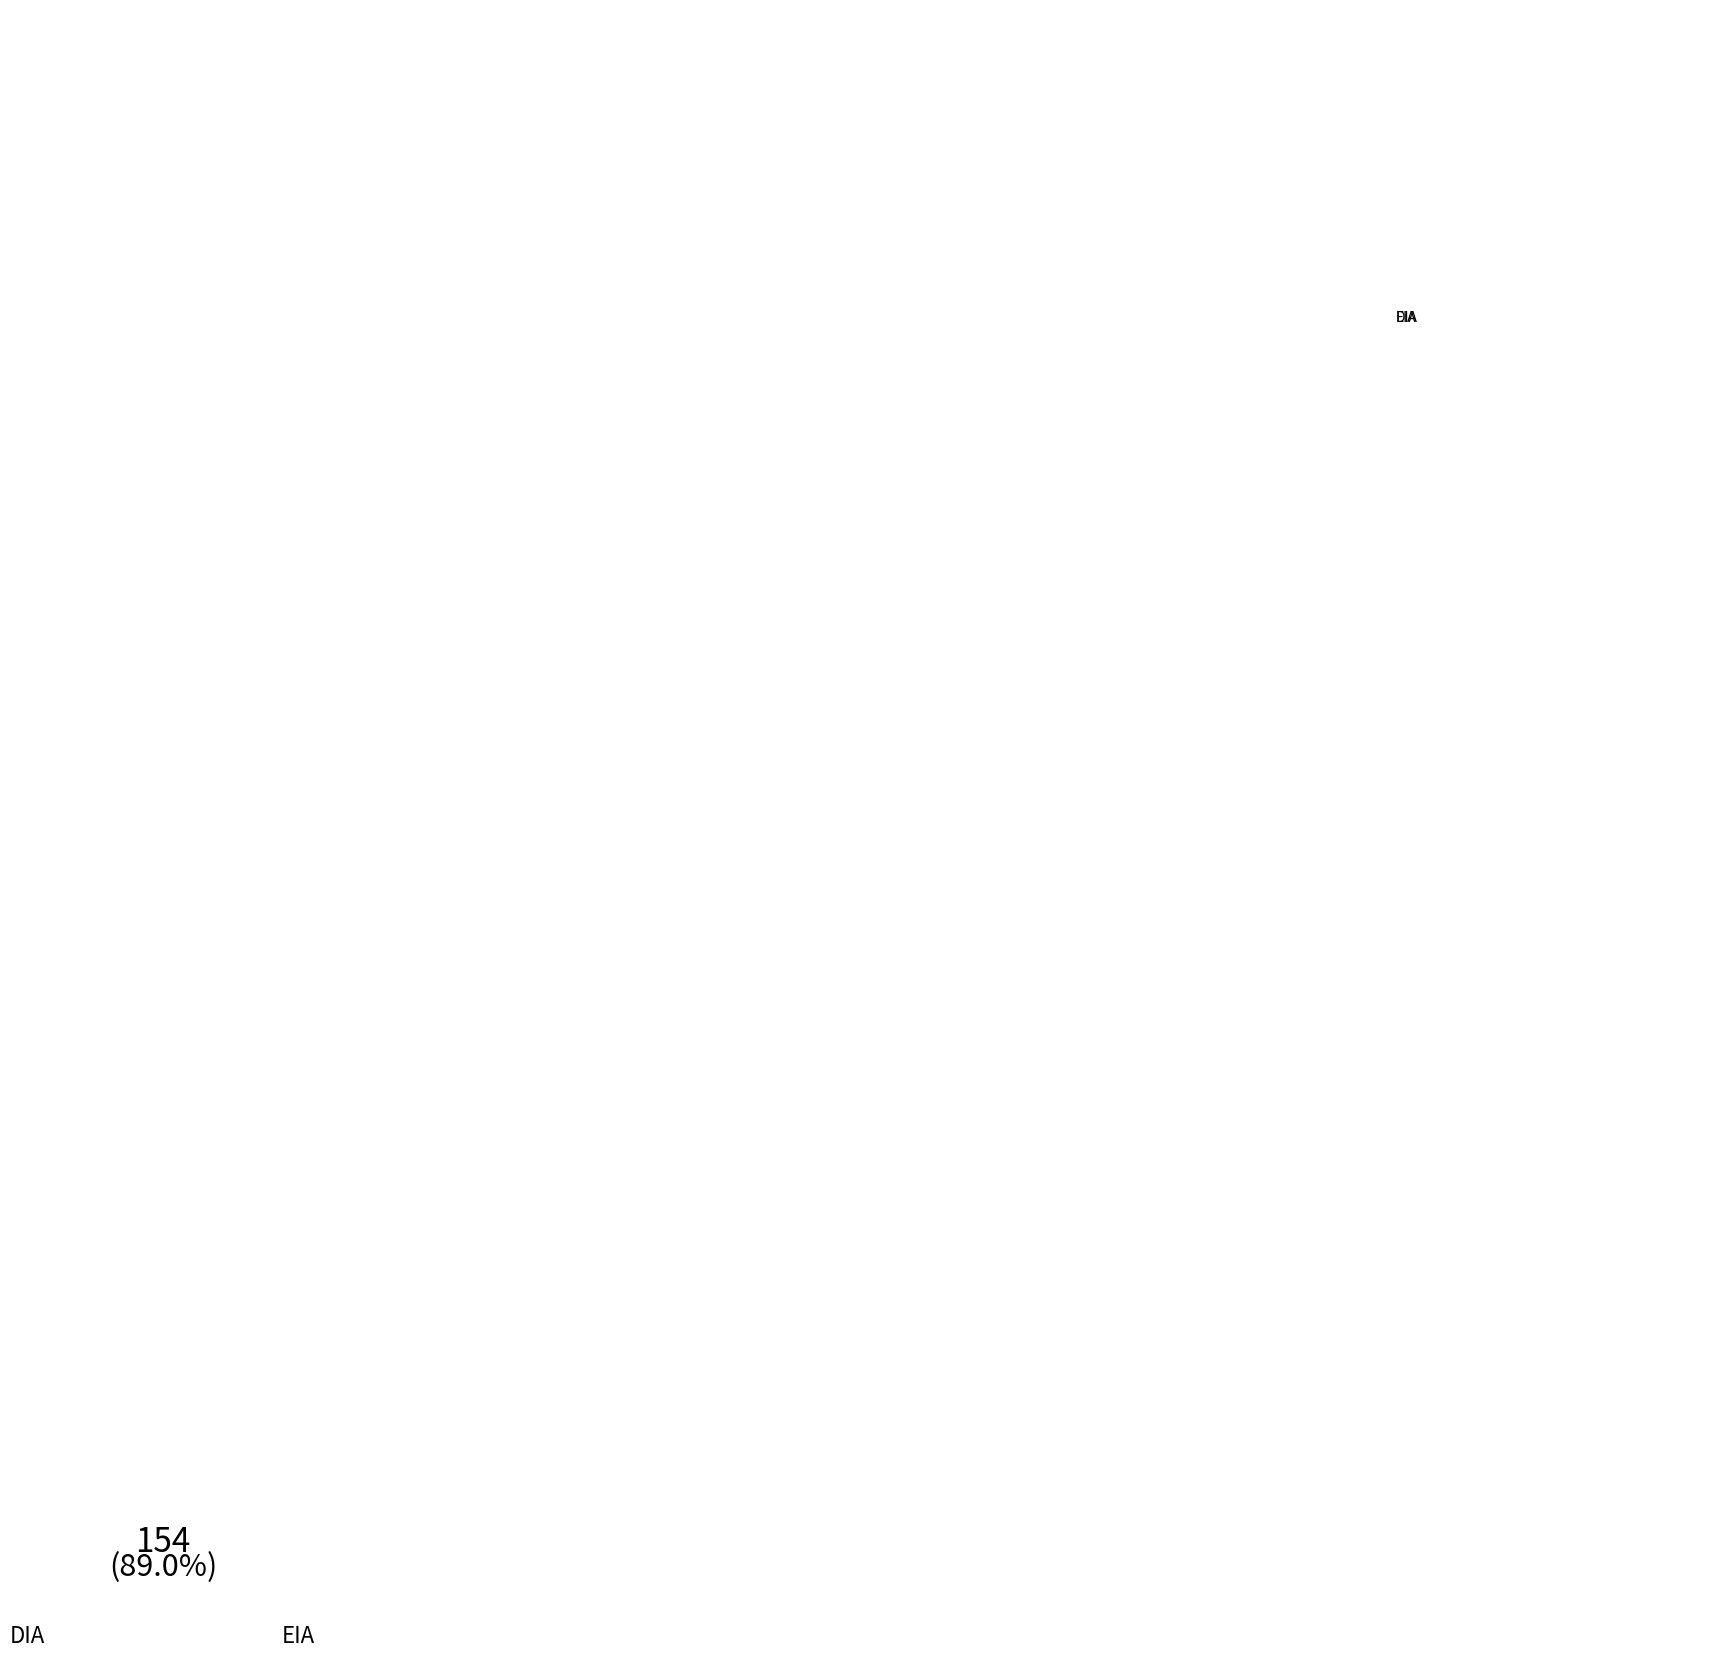

Do EIA and DIA together represent more than half of the pie?

Yes